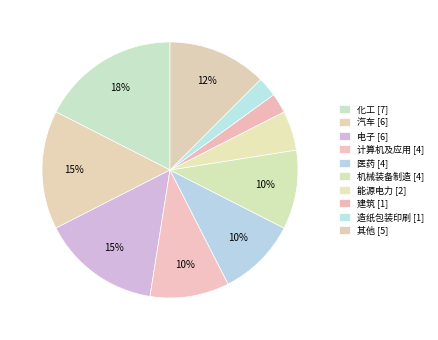

Is it true that 机械装备制造 is 3% of the pie?

False